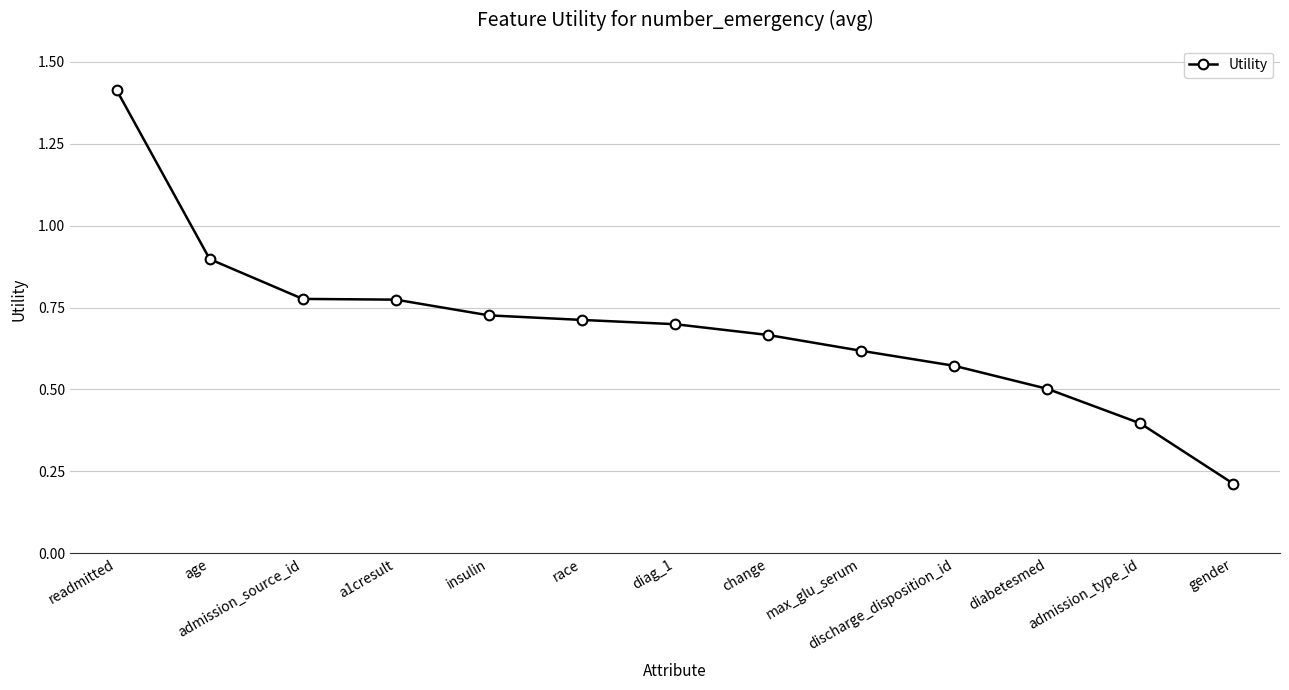

What is the difference between the values at max_glu_serum and diabetesmed?

0.1